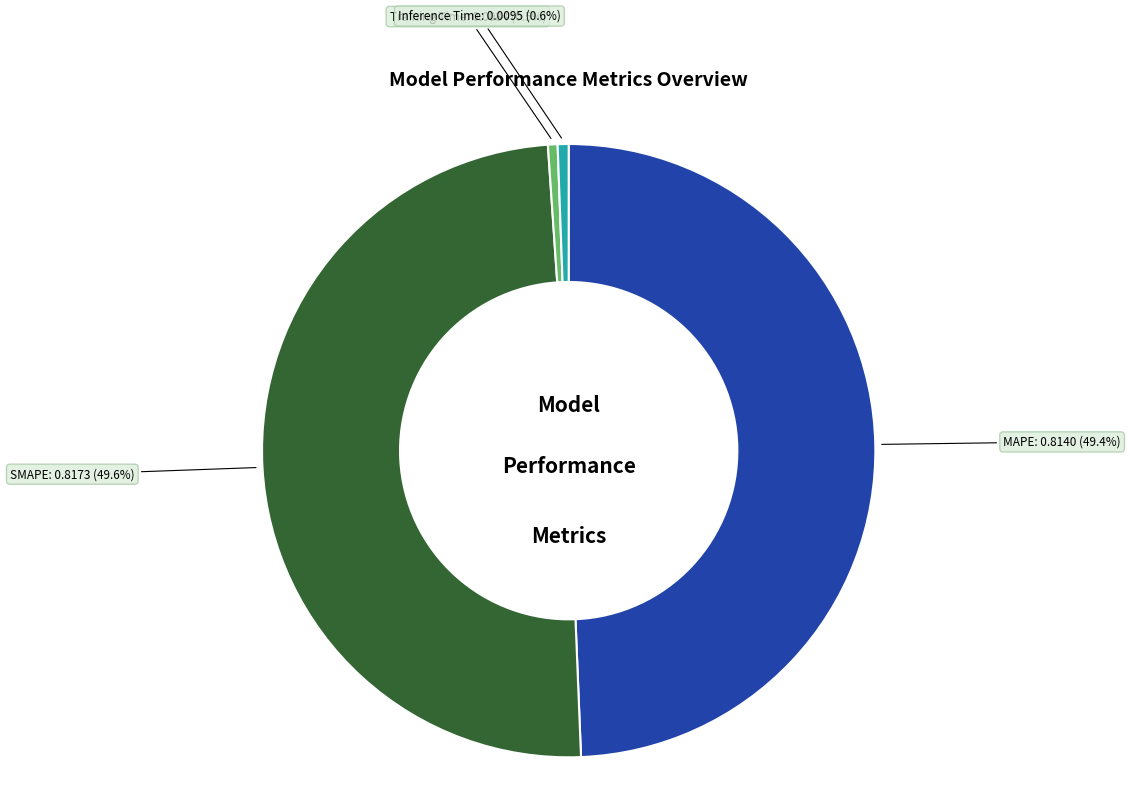

How much of the chart is everything except SMAPE?

50.4%